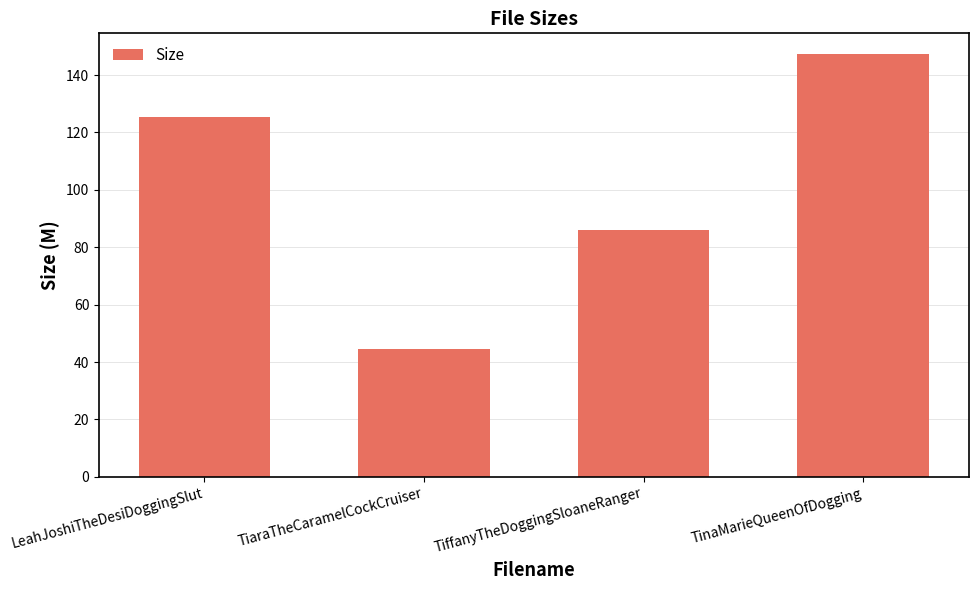

What is the change in value from LeahJoshiTheDesiDoggingSlut to TiffanyTheDoggingSloaneRanger?

-39.5